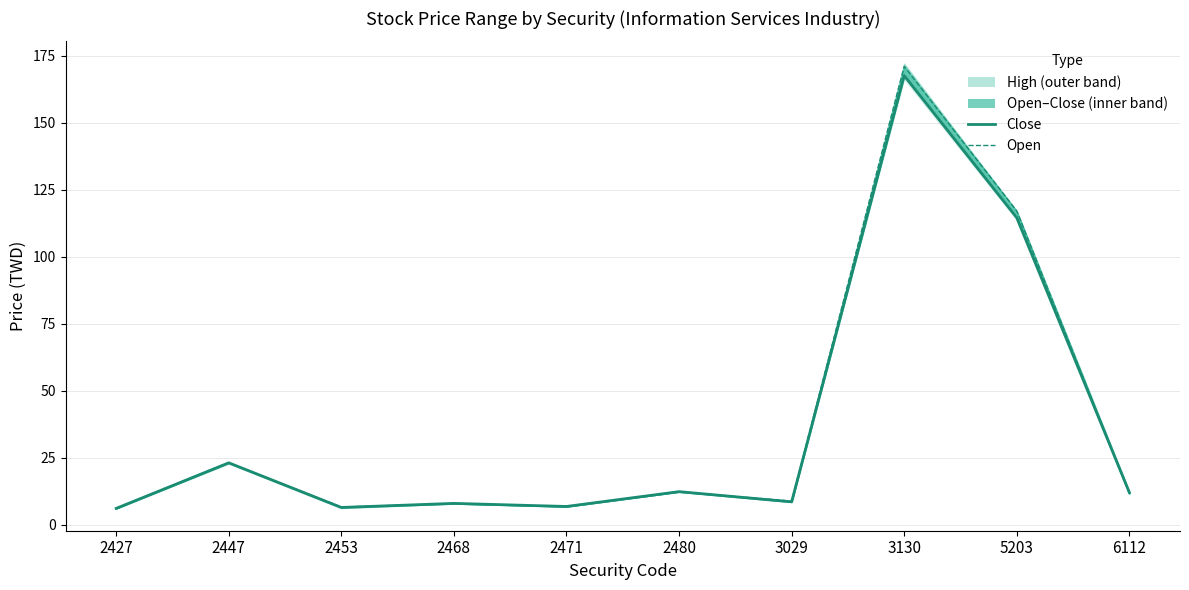

Rank the series at 2453 from lowest to highest value.

Close, Low